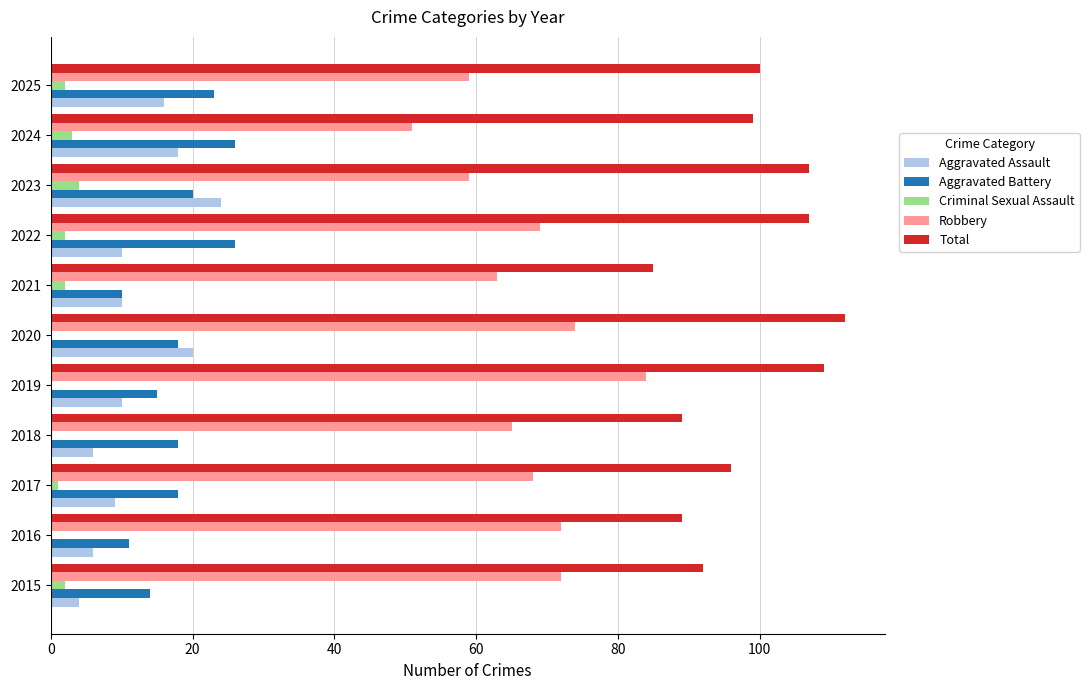

At which label does Total reach its peak?

2020